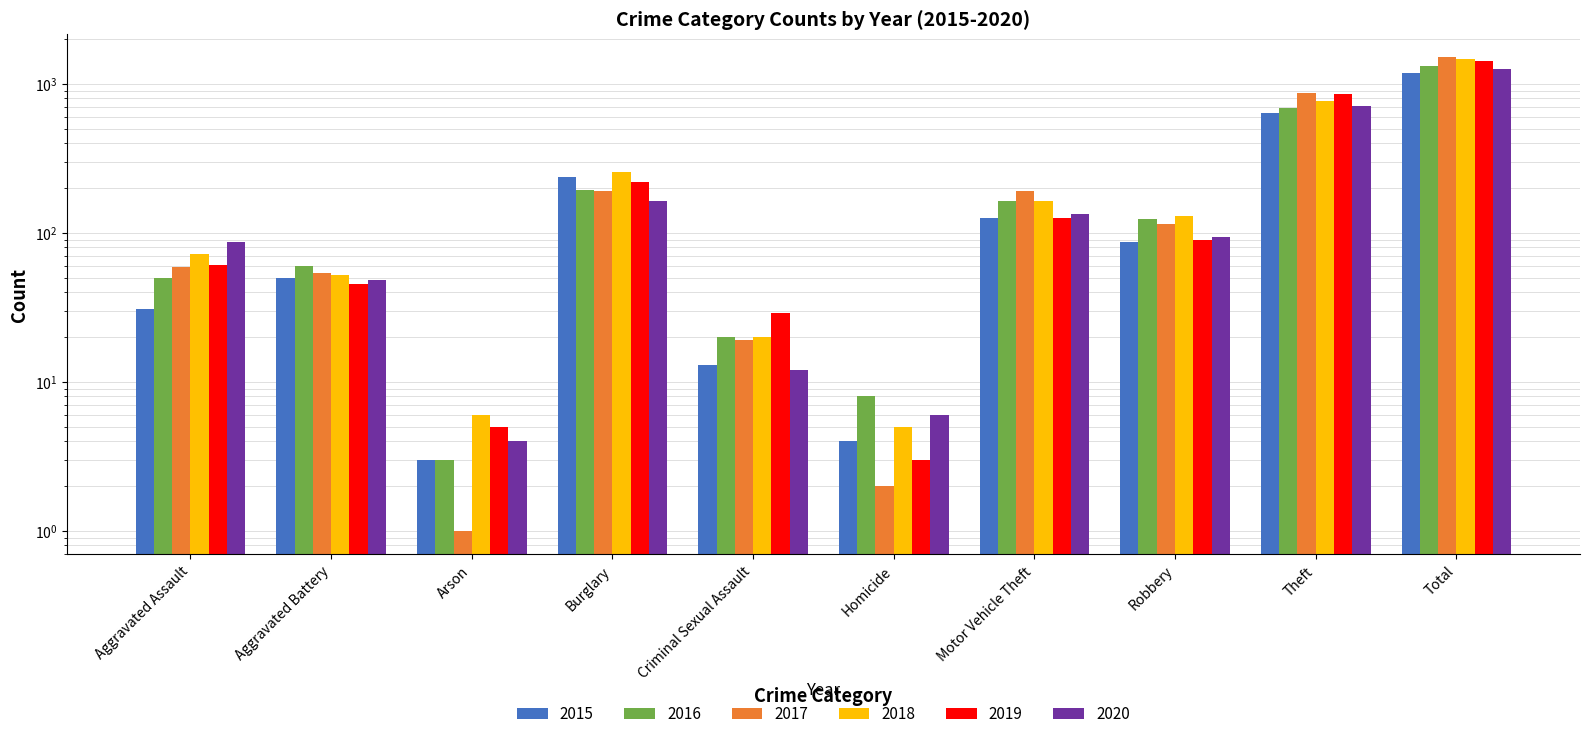

The value of 2017 at Criminal Sexual Assault is 26. True or false?

False